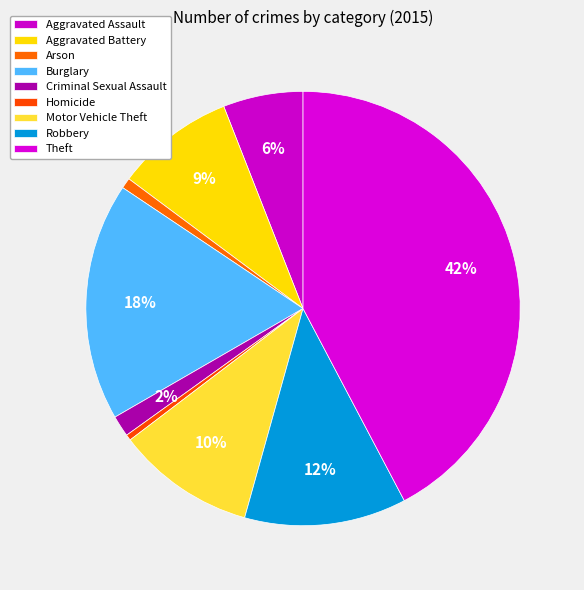

Does Homicide account for over 50% of the chart?

No